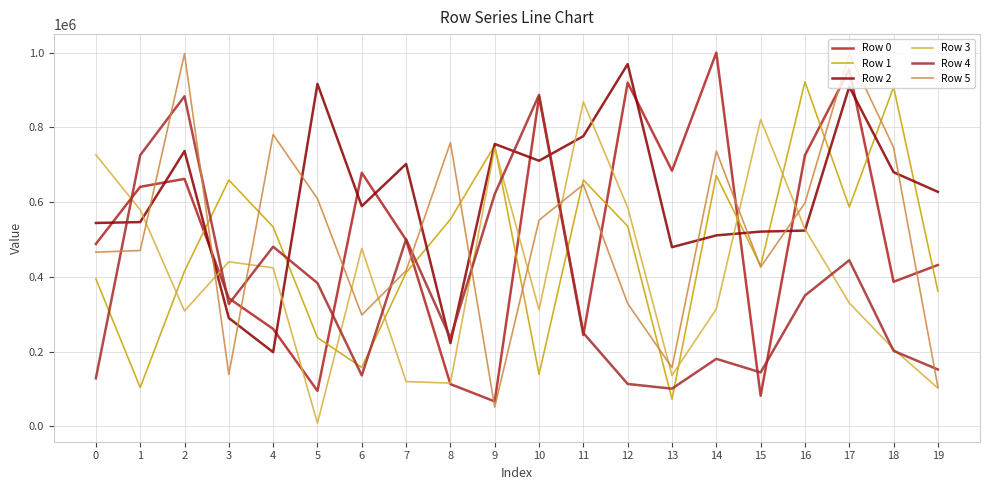

In Row 4, how many points are higher than both neighbors (excluding endpoints)?

6